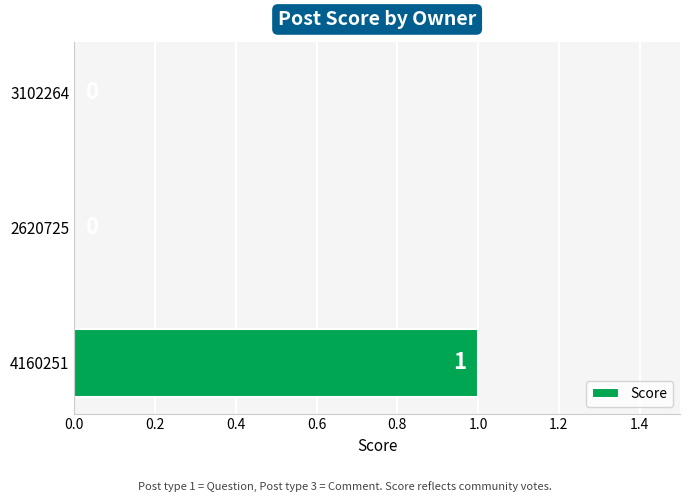

Does the chart contain stacked bars?

No